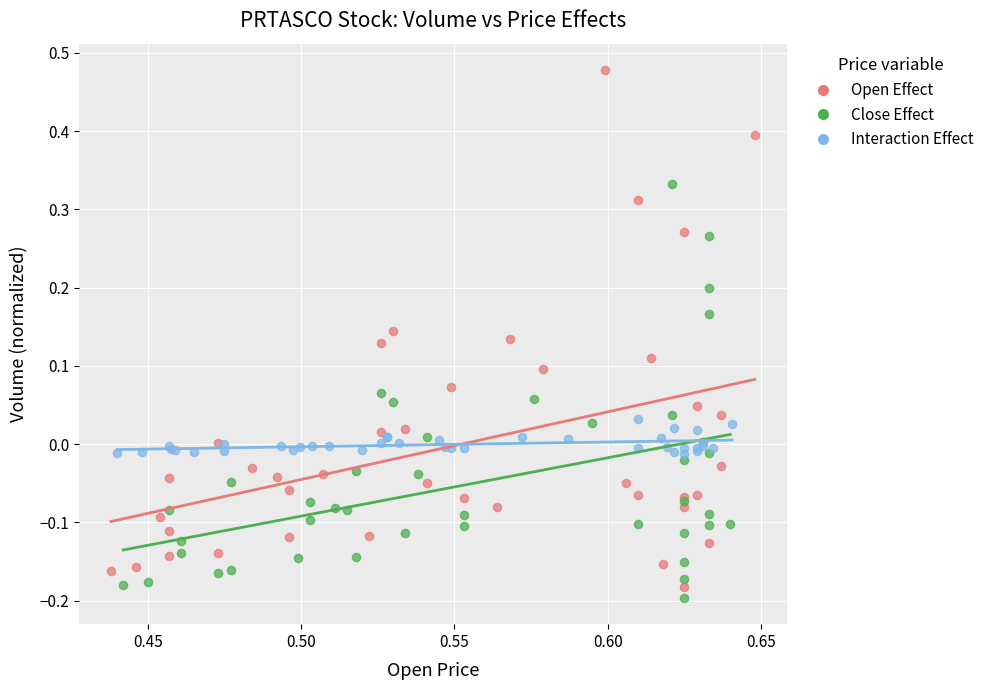

Which series contains the highest Y value?

Open Effect